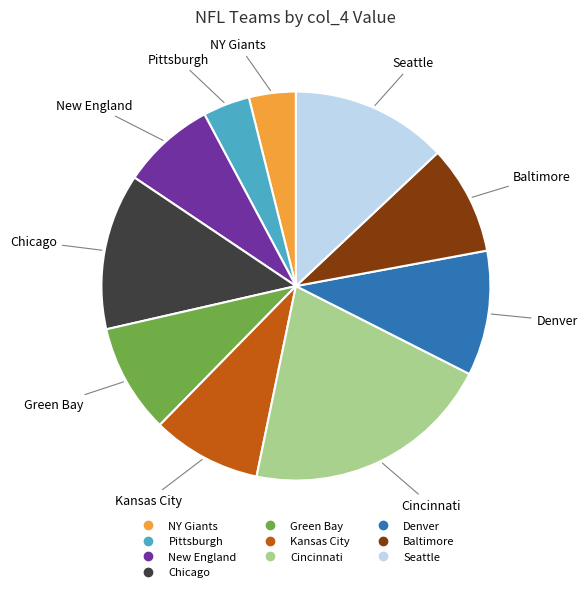

Is there any slice that represents more than half of the pie?

No